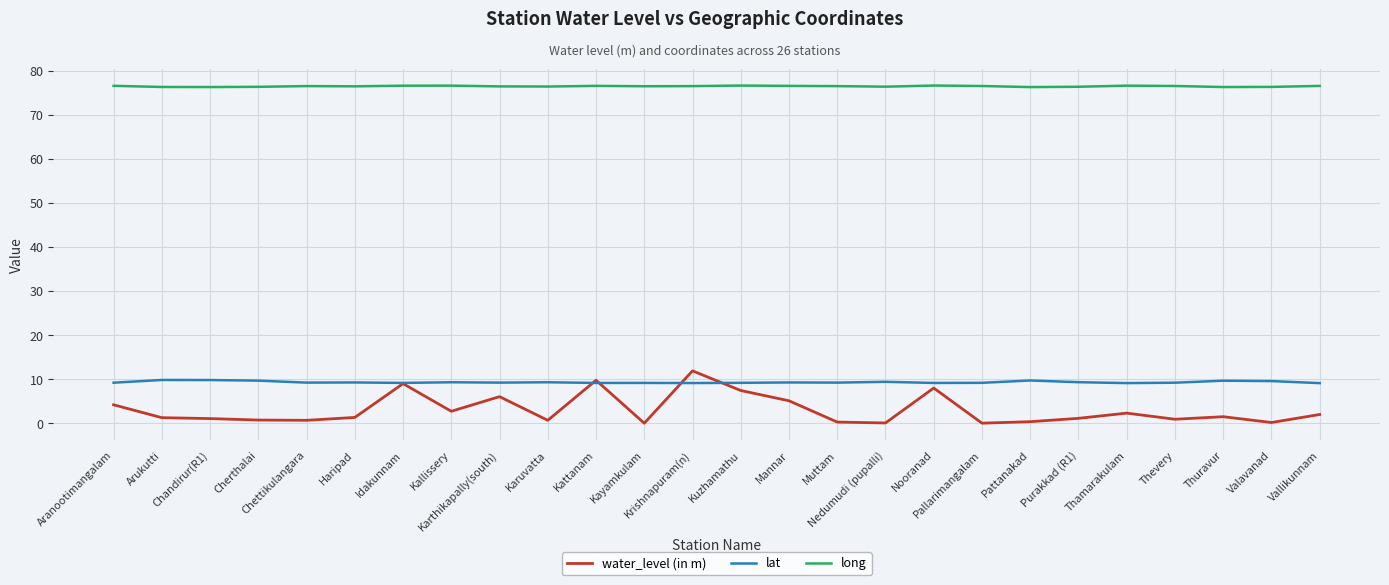

True or false: lat has a value of 9.2 at Idakunnam.

True